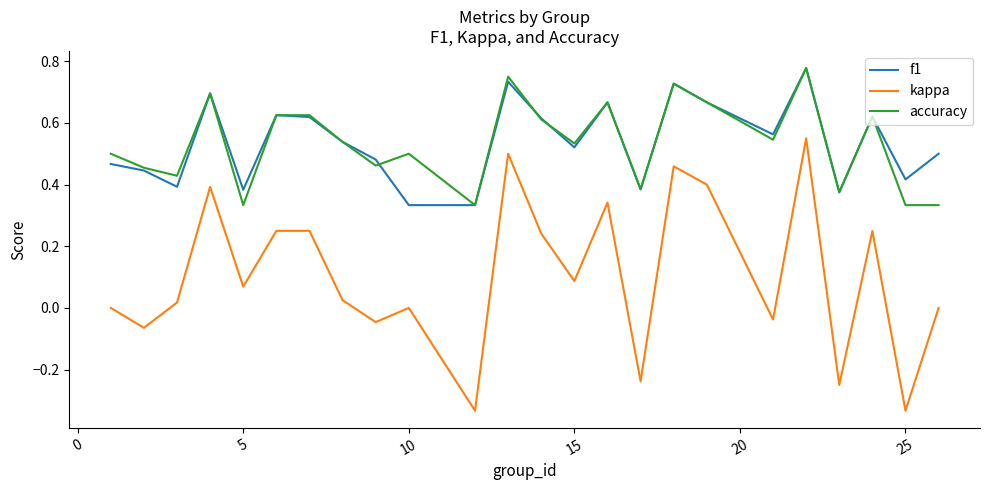

How many f1 values are between 0 and 1?

24